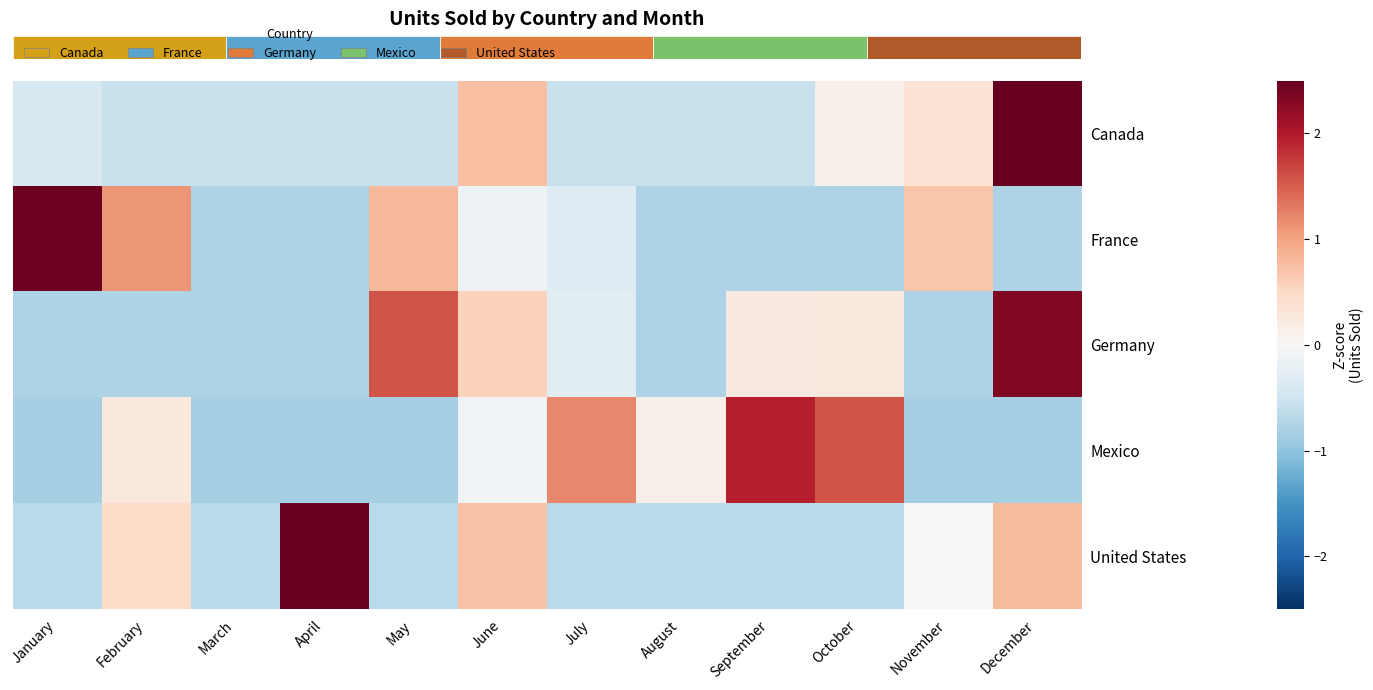

Between November and September, which is larger?

November